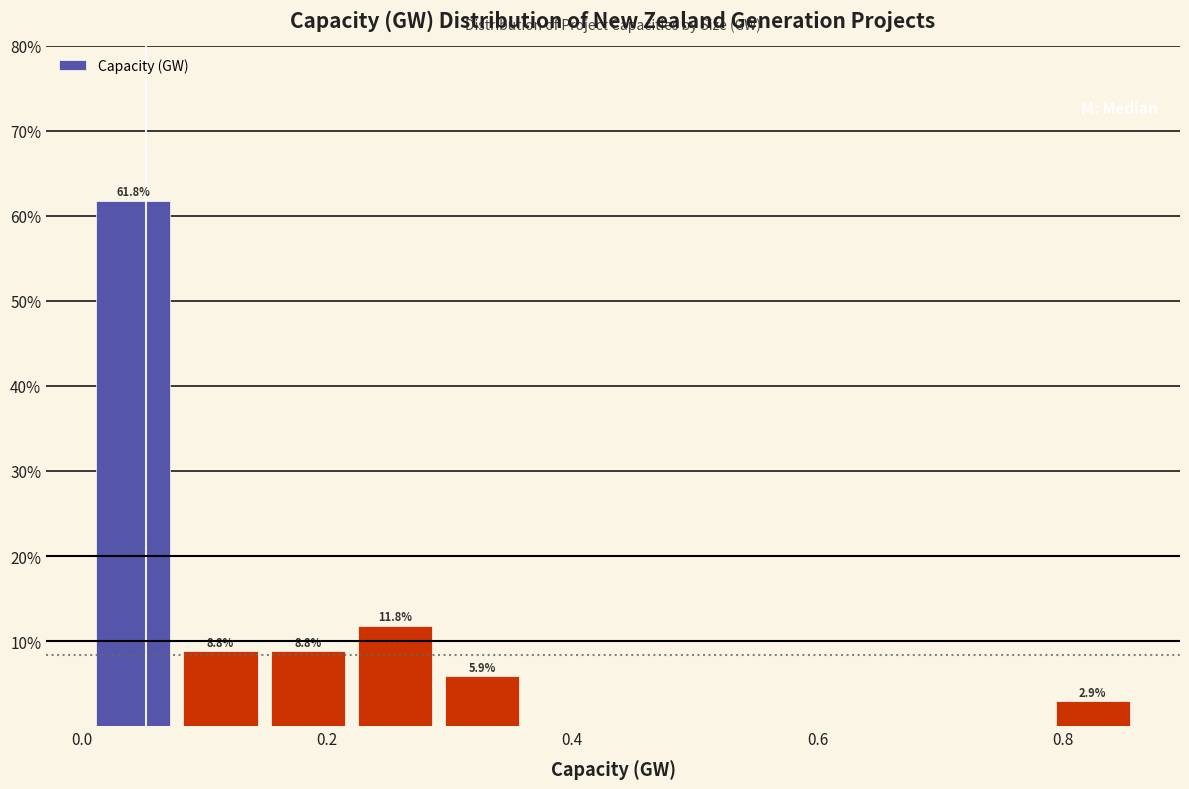

Read against the x-axis, roughly where is the centre of the tallest bar?

0.04